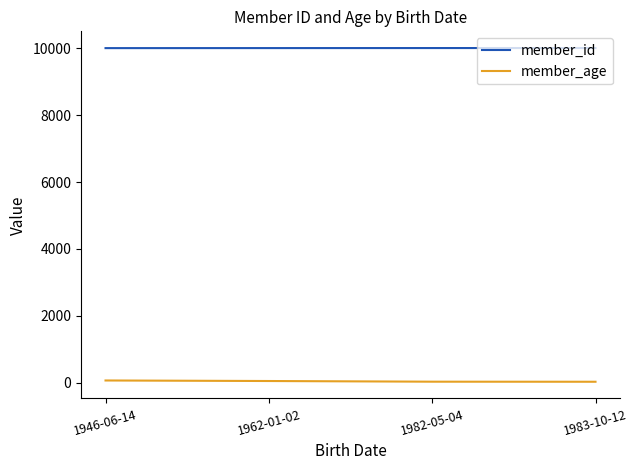

Does the chart display data point markers on the line(s)?

No